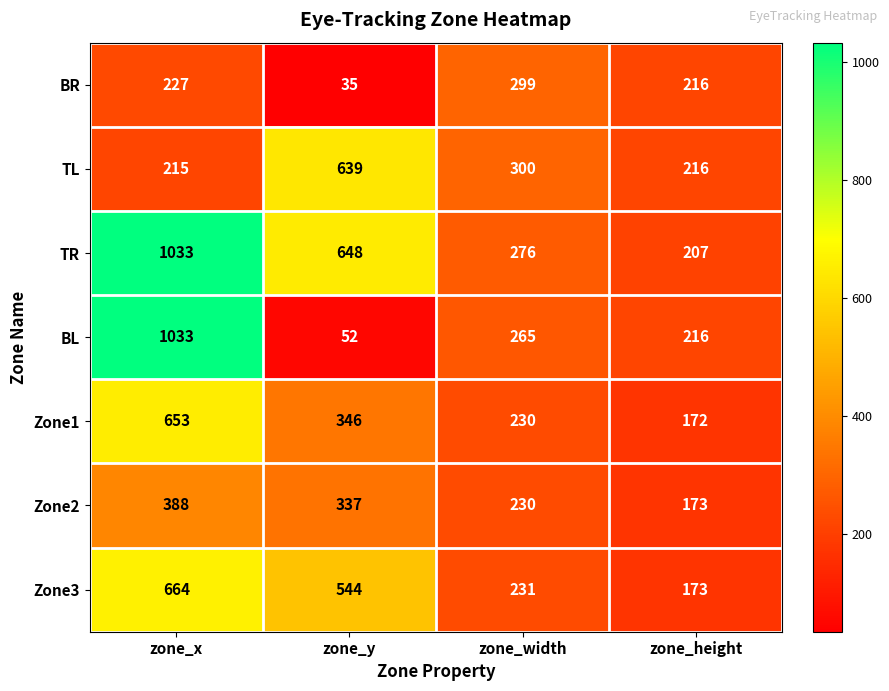

At which label does Zone1 first exceed 346?

zone_x